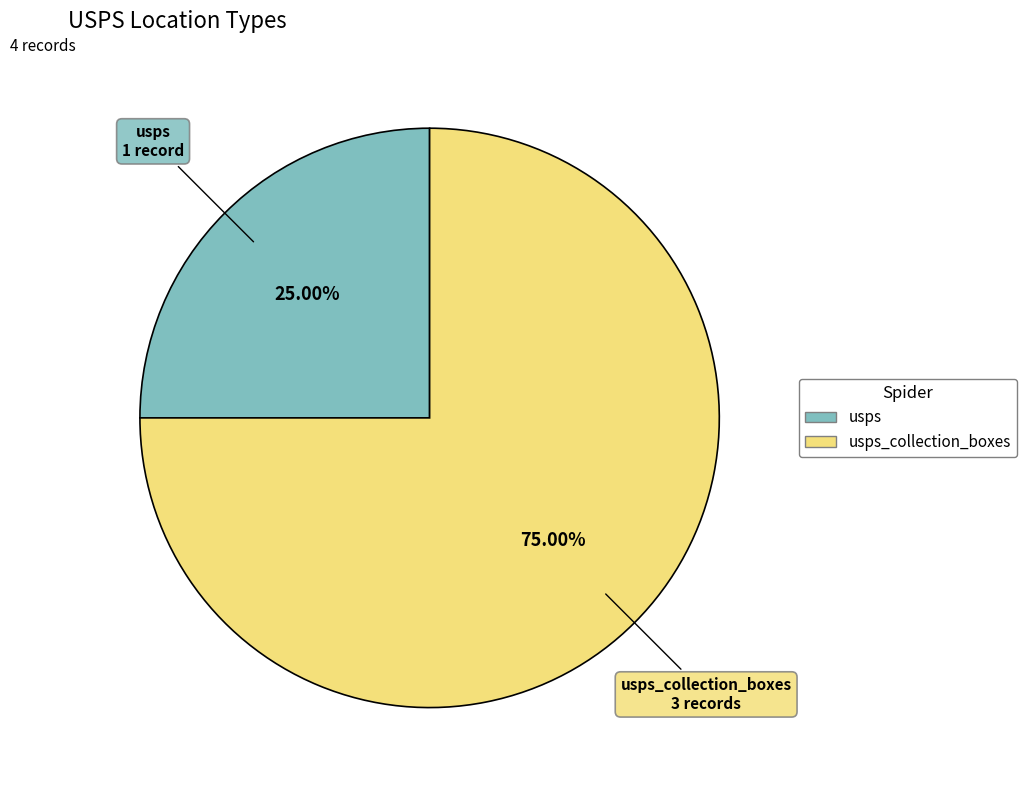

Count the number of slices in the pie.

2